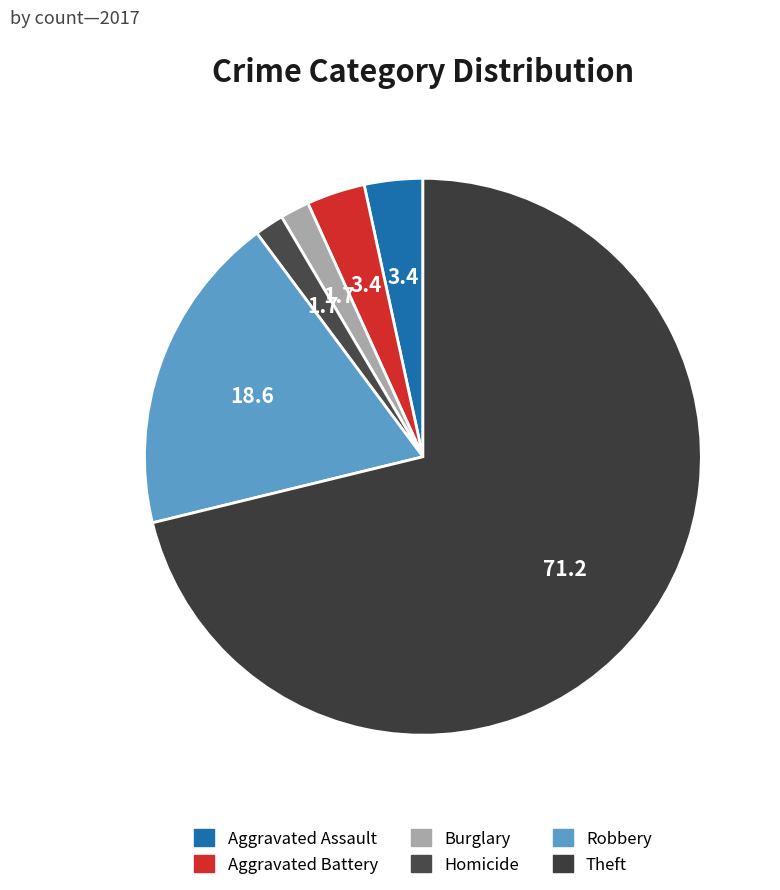

How many segments does this pie chart have?

6